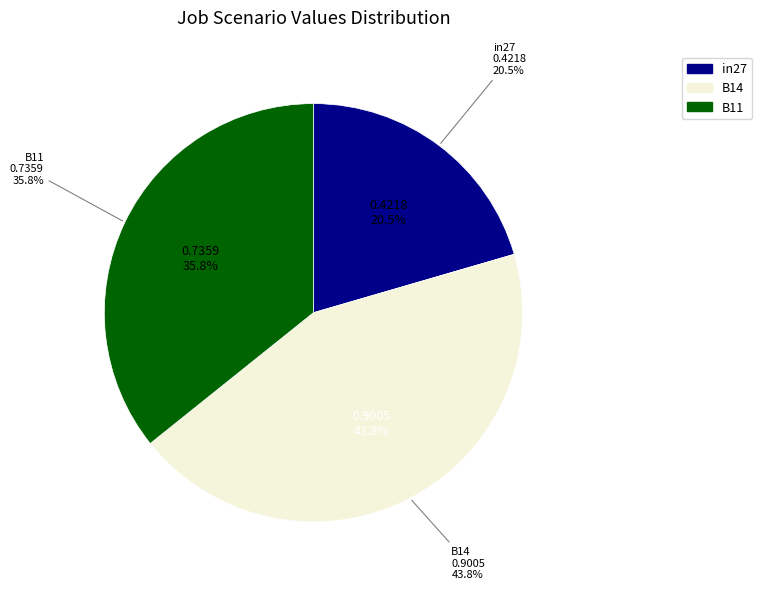

How many slices are in this pie chart?

3